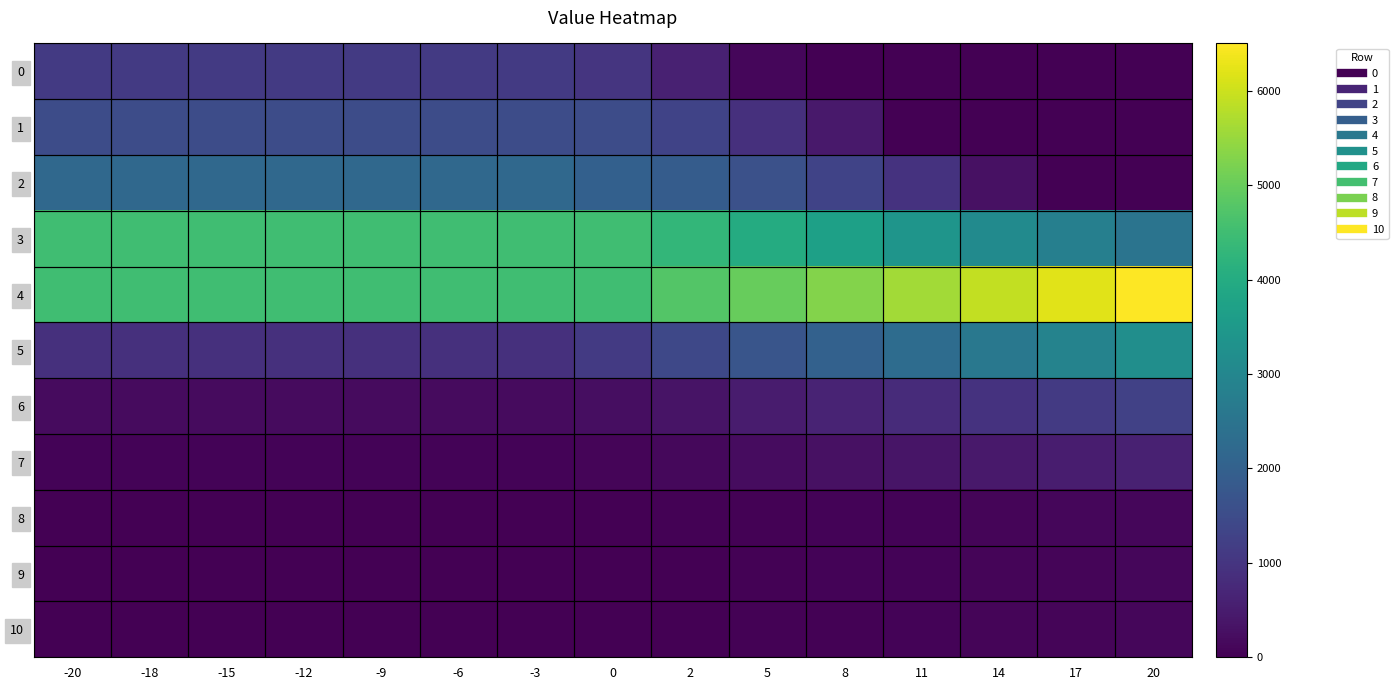

Count the number of data series in this chart.

11